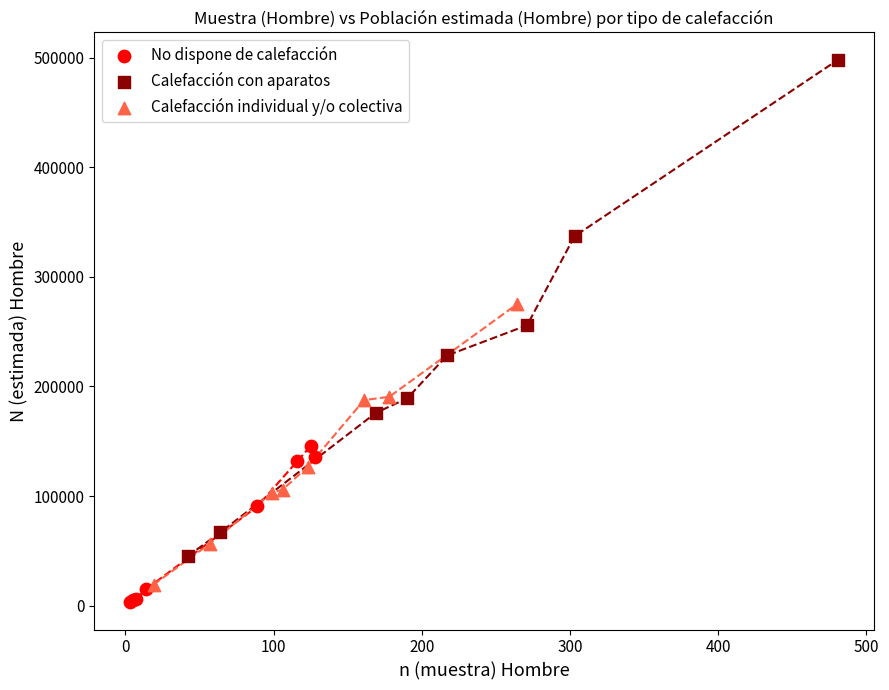

Which series reaches the minimum Y coordinate?

No dispone de calefacción